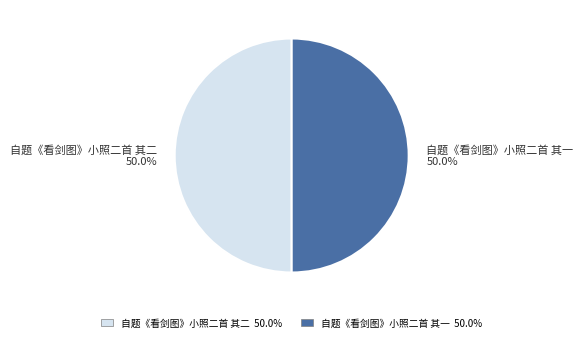

Combined, do 自题《看剑图》小照二首 其二 and 自题《看剑图》小照二首 其一 account for over 50%?

Yes